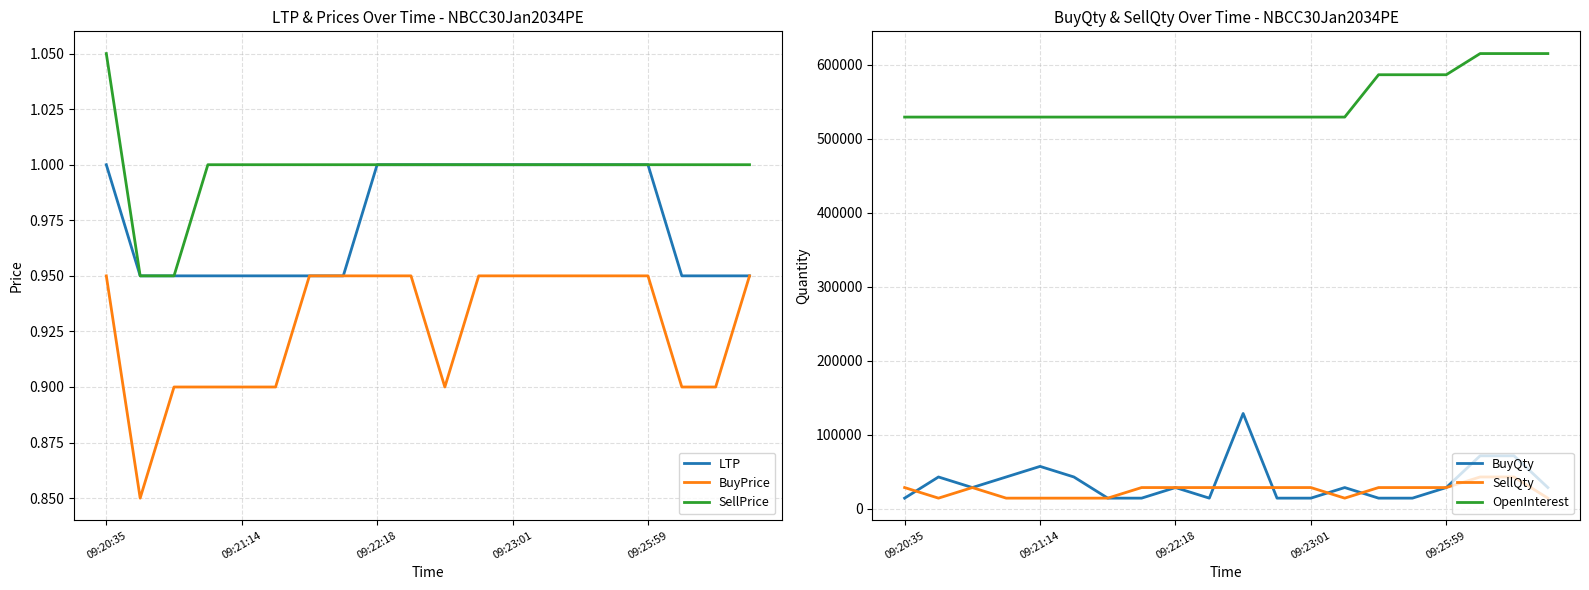

Rank the series by their maximum value, from highest to lowest.

OpenInterest, BuyQty, SellQty, SellPrice, LTP, BuyPrice